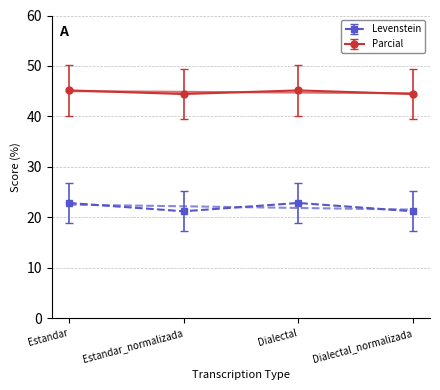

What is the label of the 1st point from the right?

Dialectal_normalizada